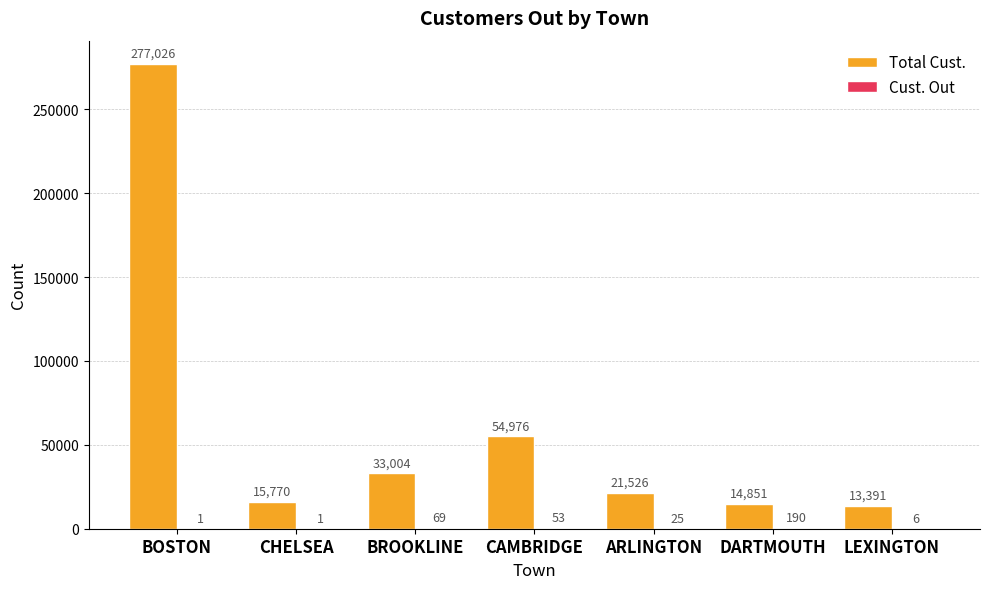

The value of Total Cust. at BROOKLINE is 44728. True or false?

False